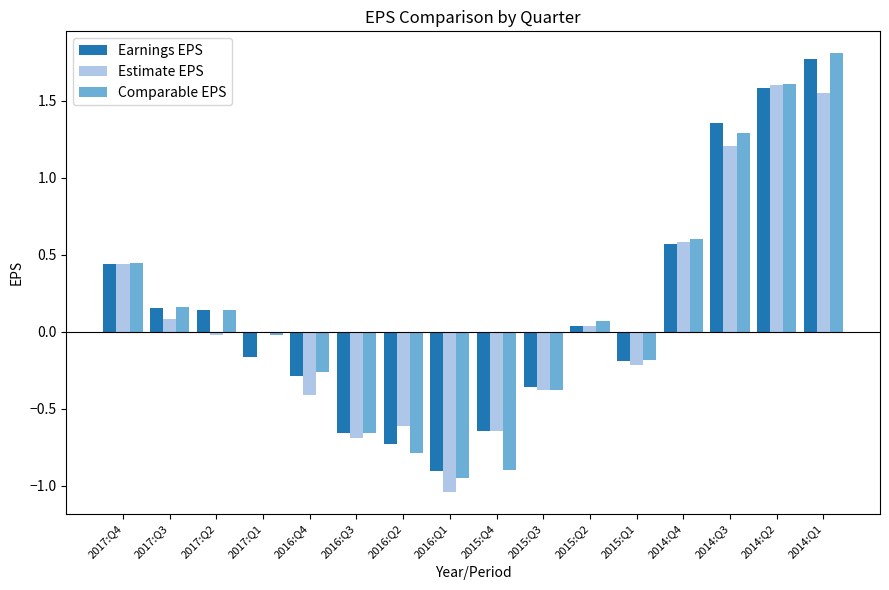

What is the greatest value displayed?

1.8